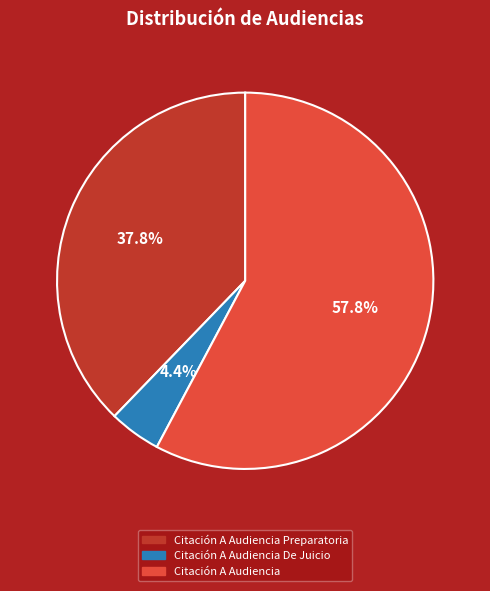

Rank the categories by value from highest to lowest.

Citación A Audiencia, Citación A Audiencia Preparatoria, Citación A Audiencia De Juicio